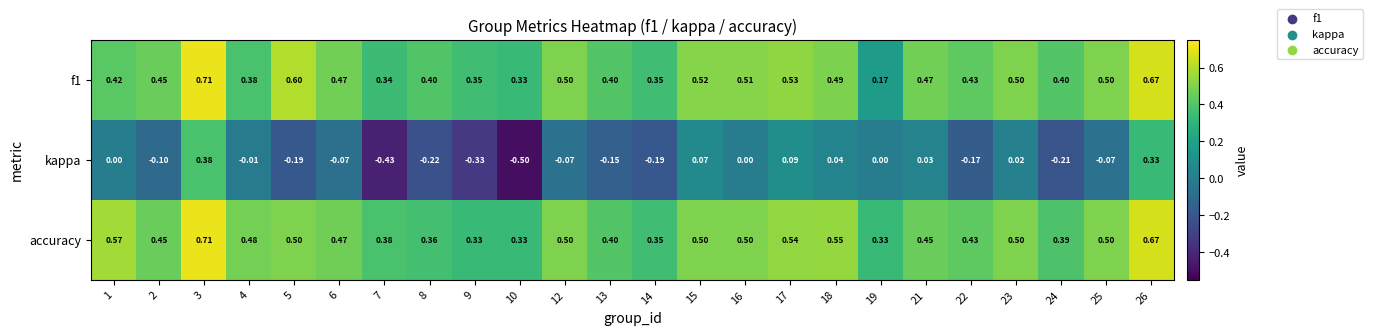

Is the value of accuracy at 13 greater than the value of kappa at 24?

Yes